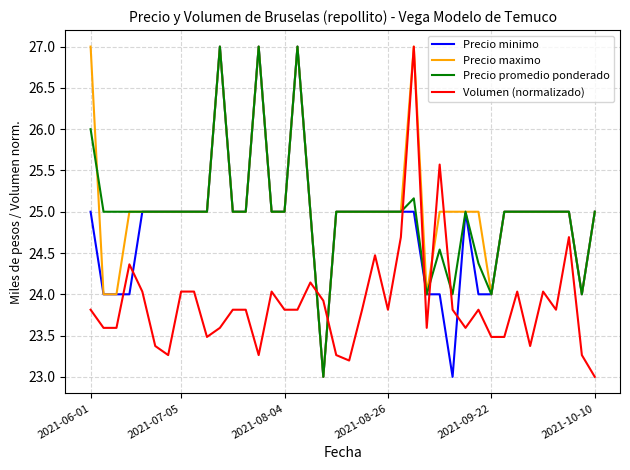

What is the minimum value for Precio minimo?

23.0